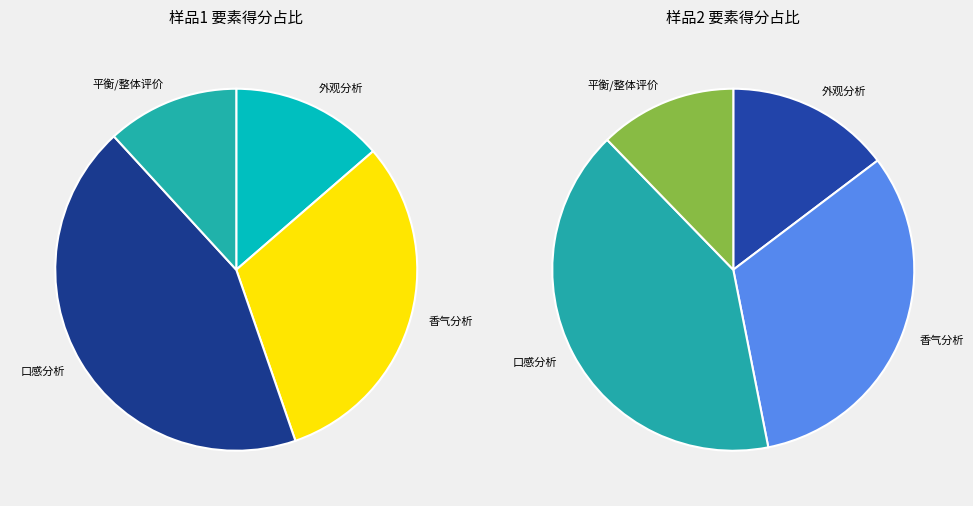

Rank the categories by value from lowest to highest.

平衡/整体评价, 外观分析, 香气分析, 口感分析